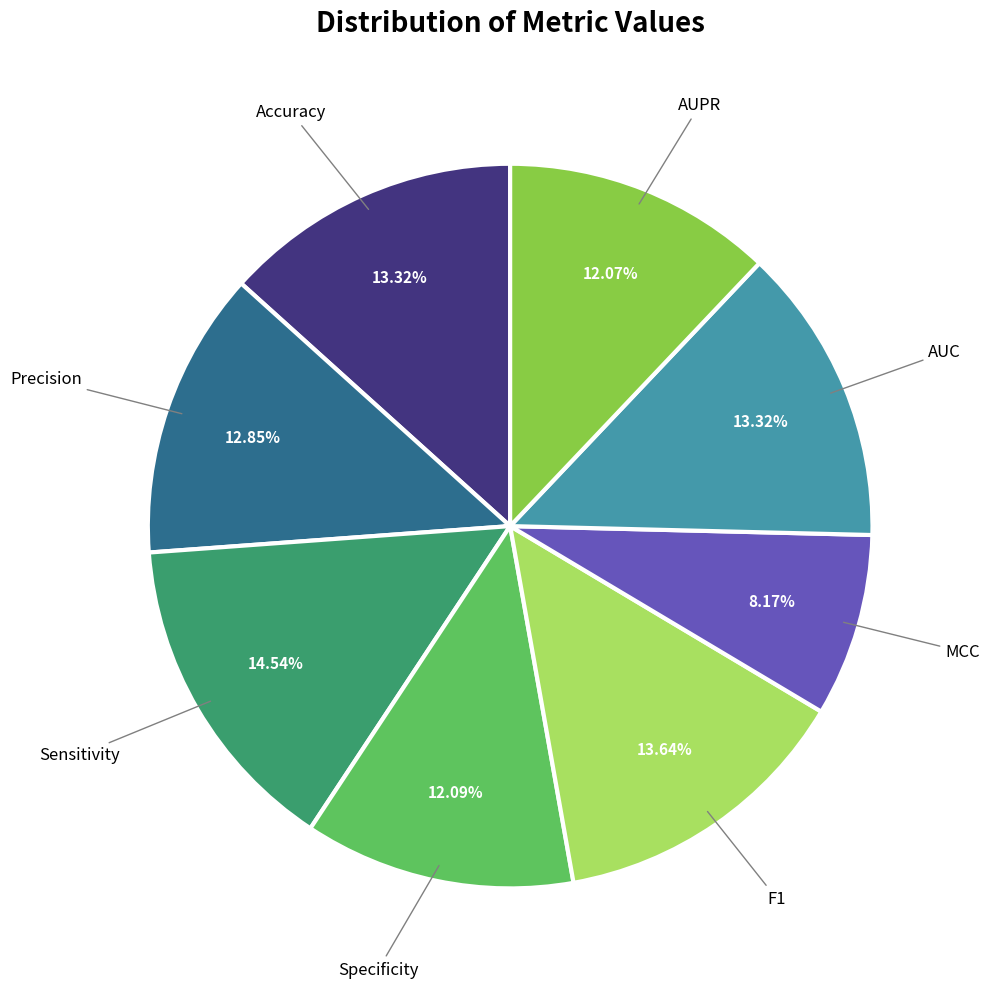

How many segments does this pie chart have?

8